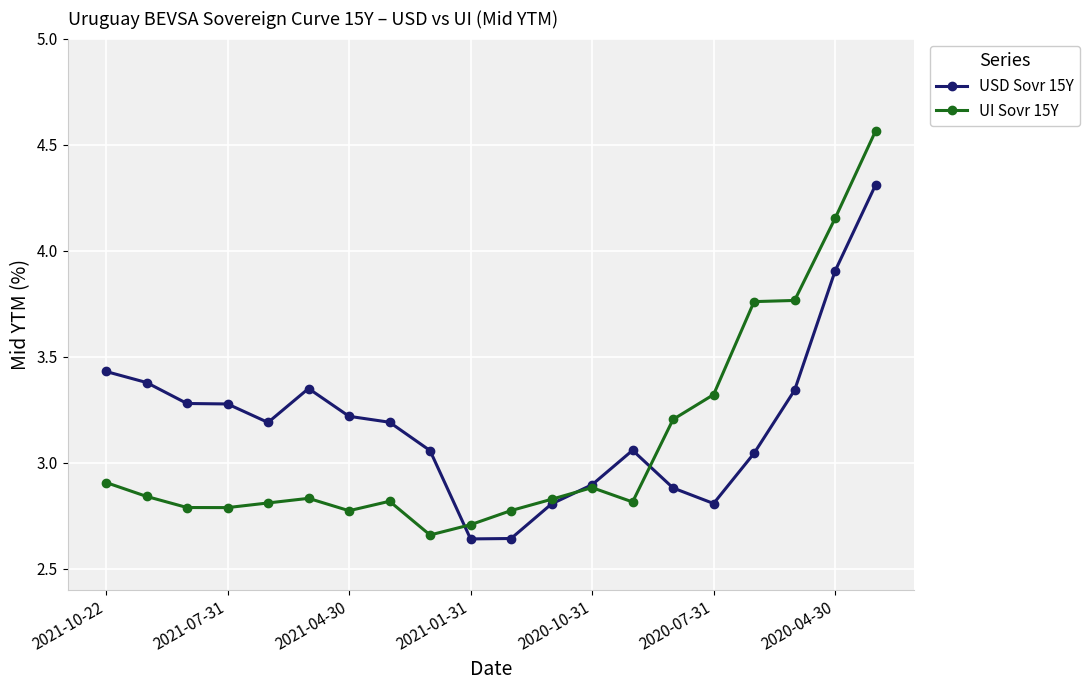

What is the sum of all USD Sovr 15Y values?

63.7